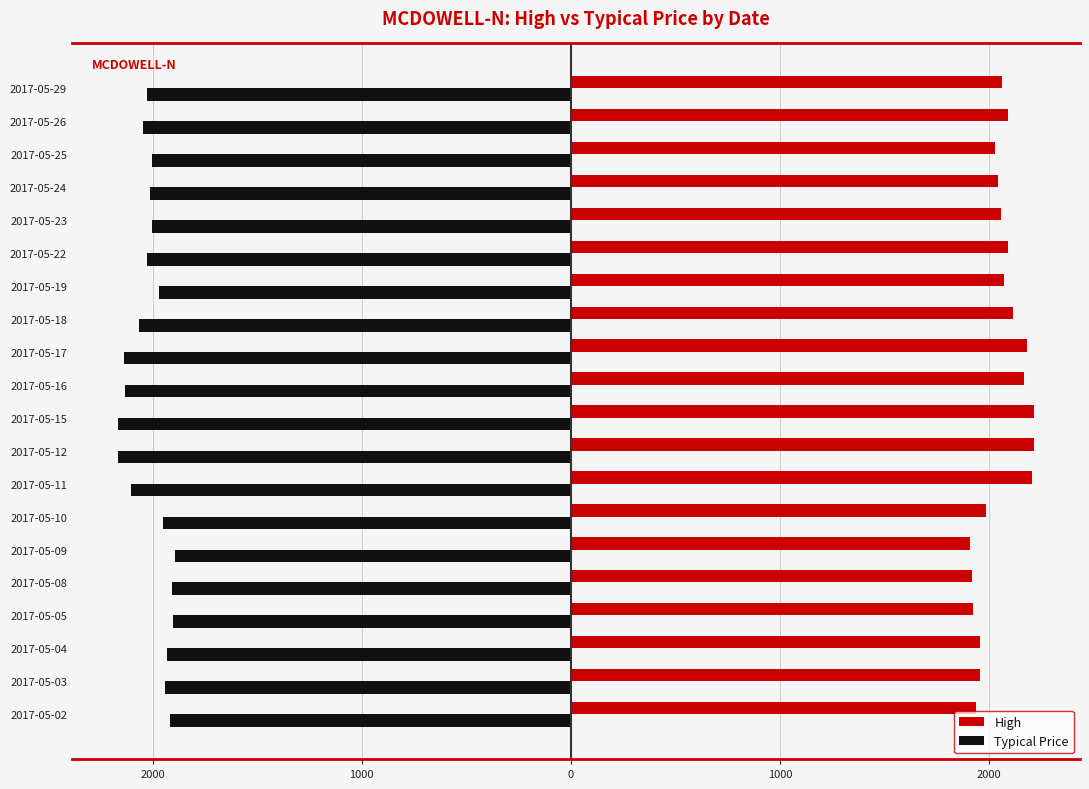

What are all the series names shown in the legend?

High, Typical Price